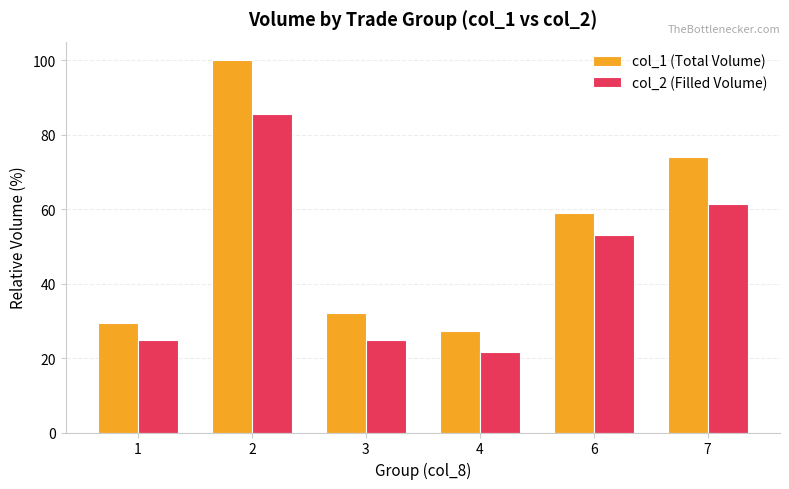

What is the total value across all series at 4?

48.8